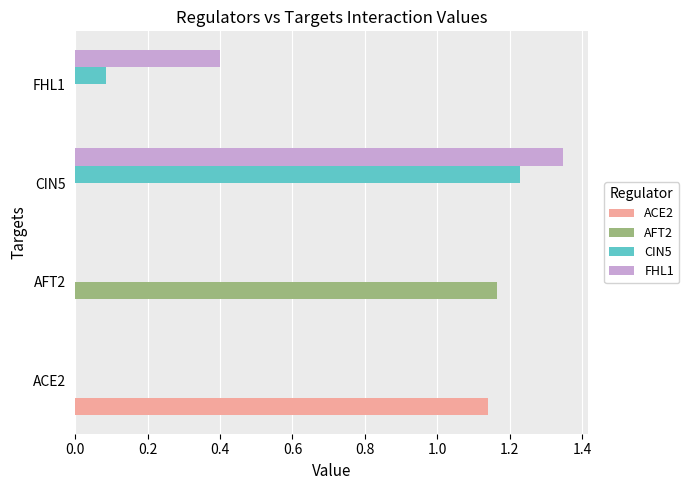

At which category is the sum across all series the highest?

CIN5